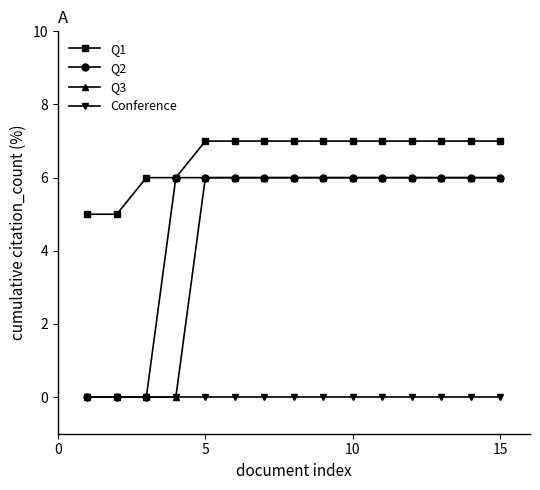

What is the maximum value for Q3?

6